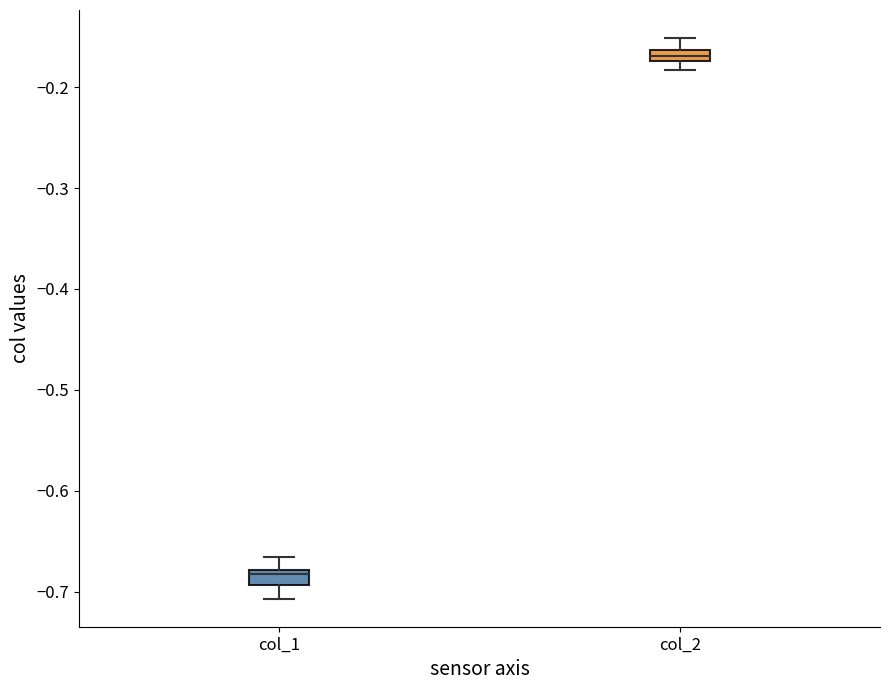

Where is the upper edge of the box for col_2 on the y-axis? The values are not printed on the chart, so give them approximately, as read against the axis.

-0.16